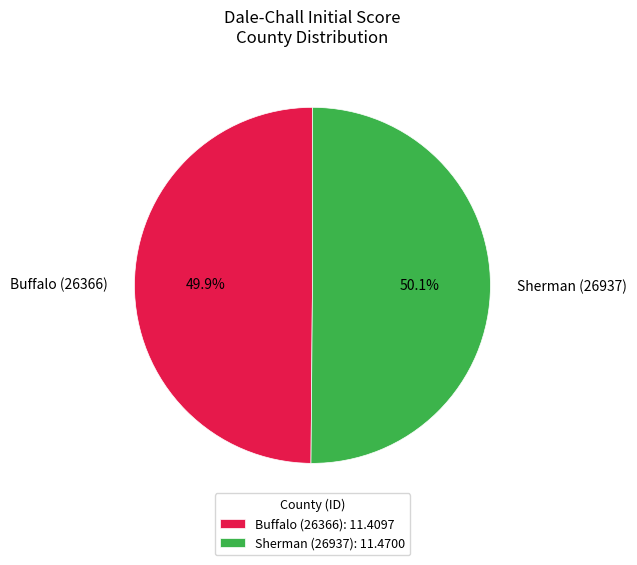

What is the total percentage of Buffalo (26366) and Sherman (26937)?

100.0%